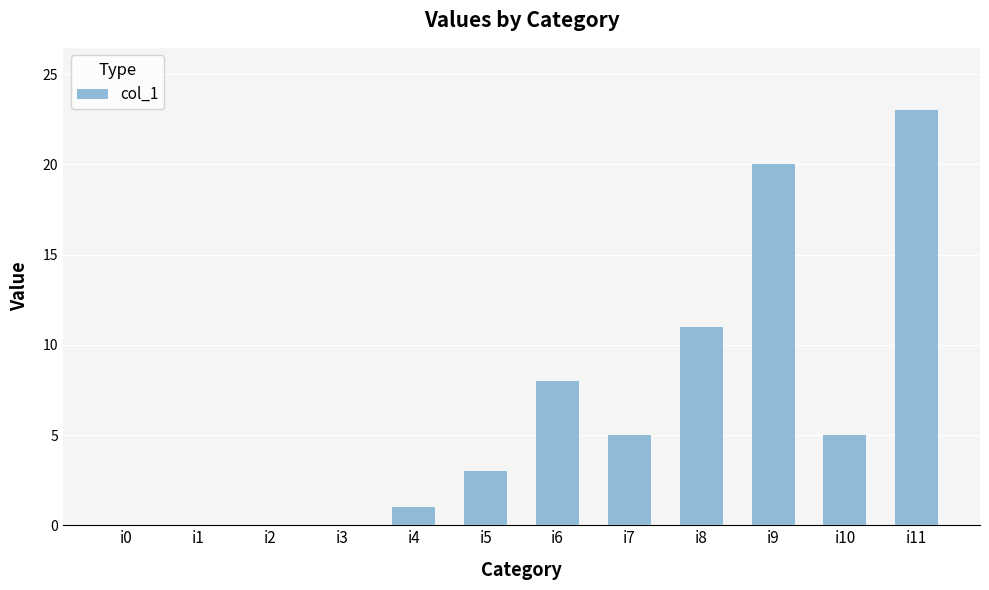

Does the chart contain stacked bars?

No